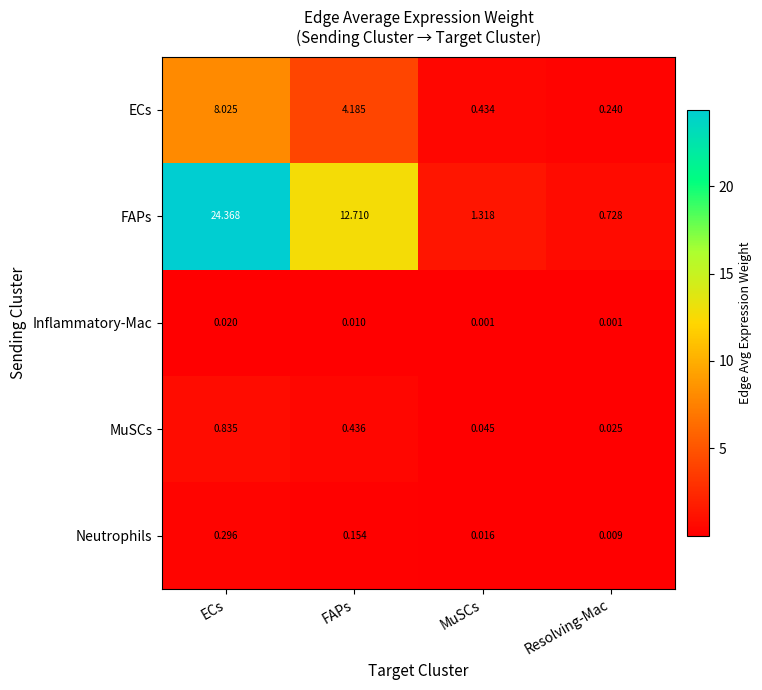

What is the difference between the highest and lowest values at ECs?

24.3